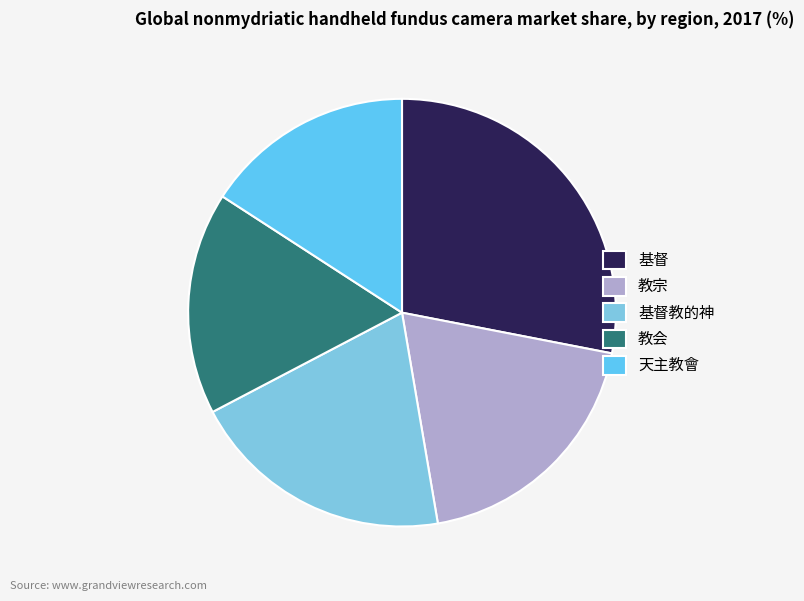

What is the ratio of the value at 教宗 to the value at 基督?

0.7